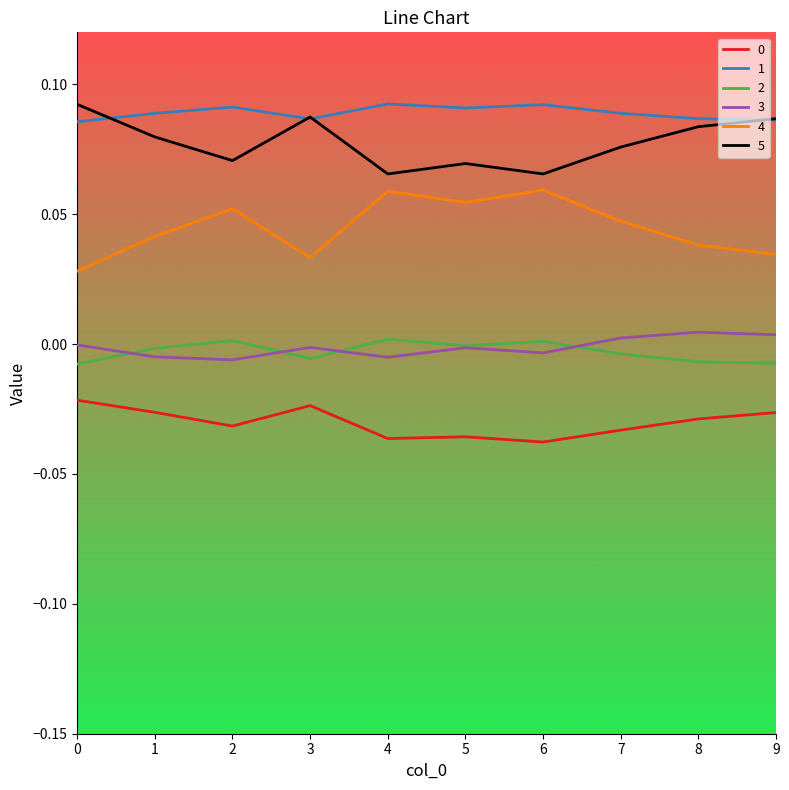

Is it true that 2 equals 0.0 at 4?

True